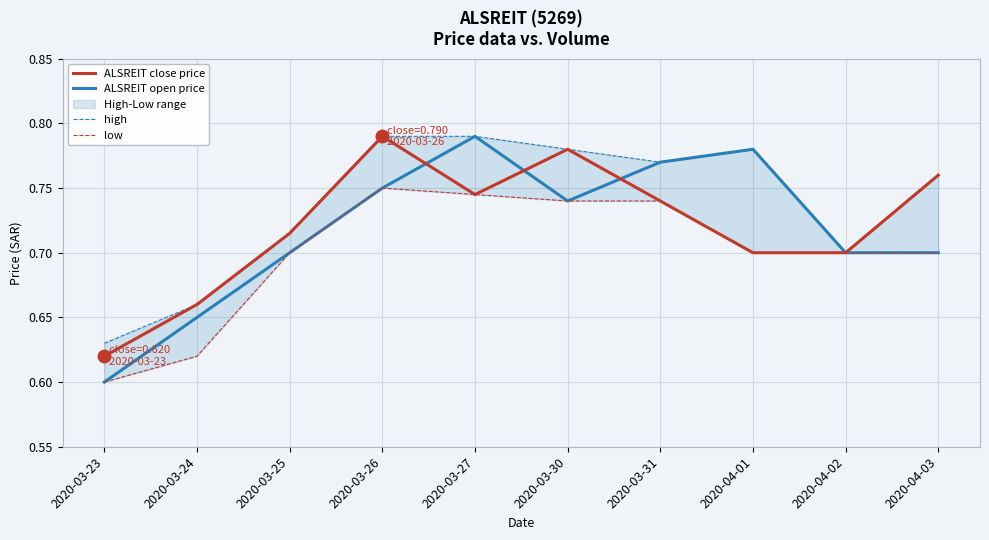

At 2020-03-27, list the series in order from smallest to largest.

ALSREIT close price, low, ALSREIT open price, high